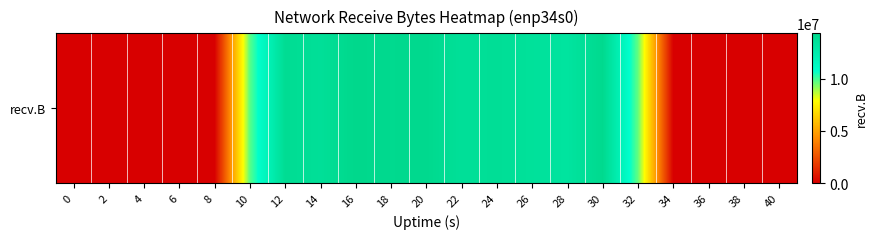

The chart shows a value of 9611617 at 32. True or false?

True